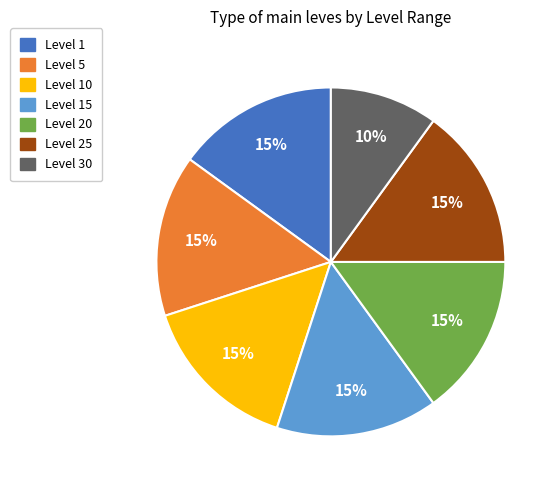

To the nearest percent, what is the average slice percentage?

14%